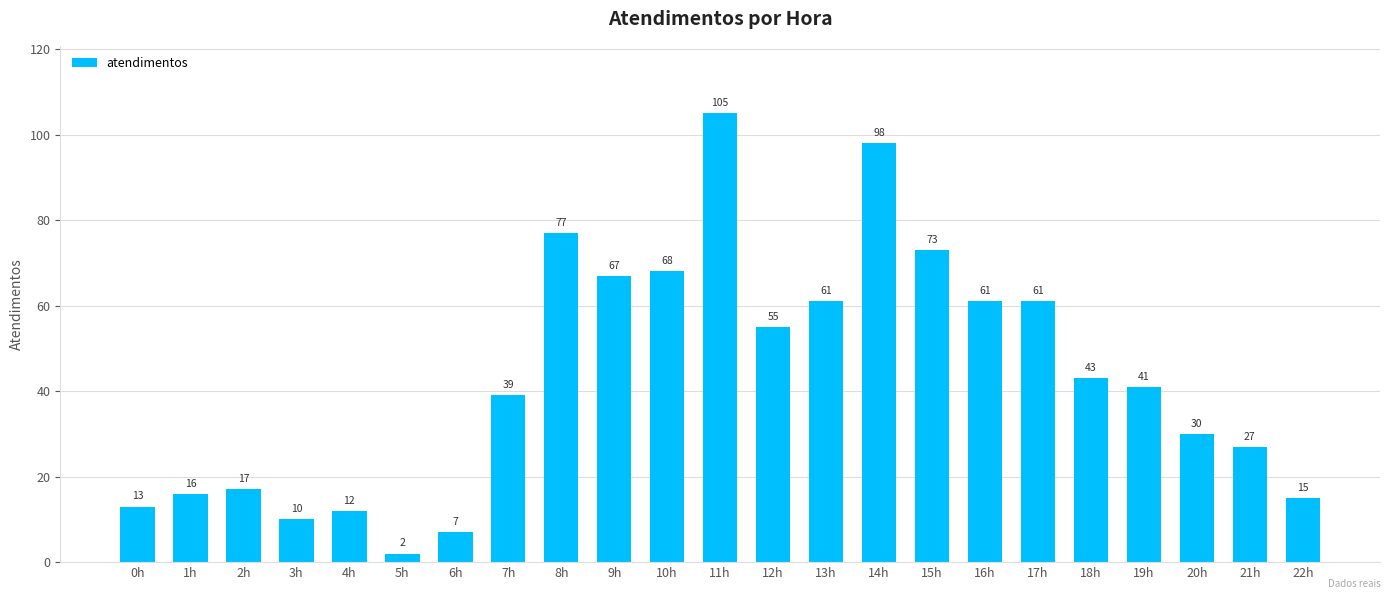

Is it true that the value at 15h is 116?

False